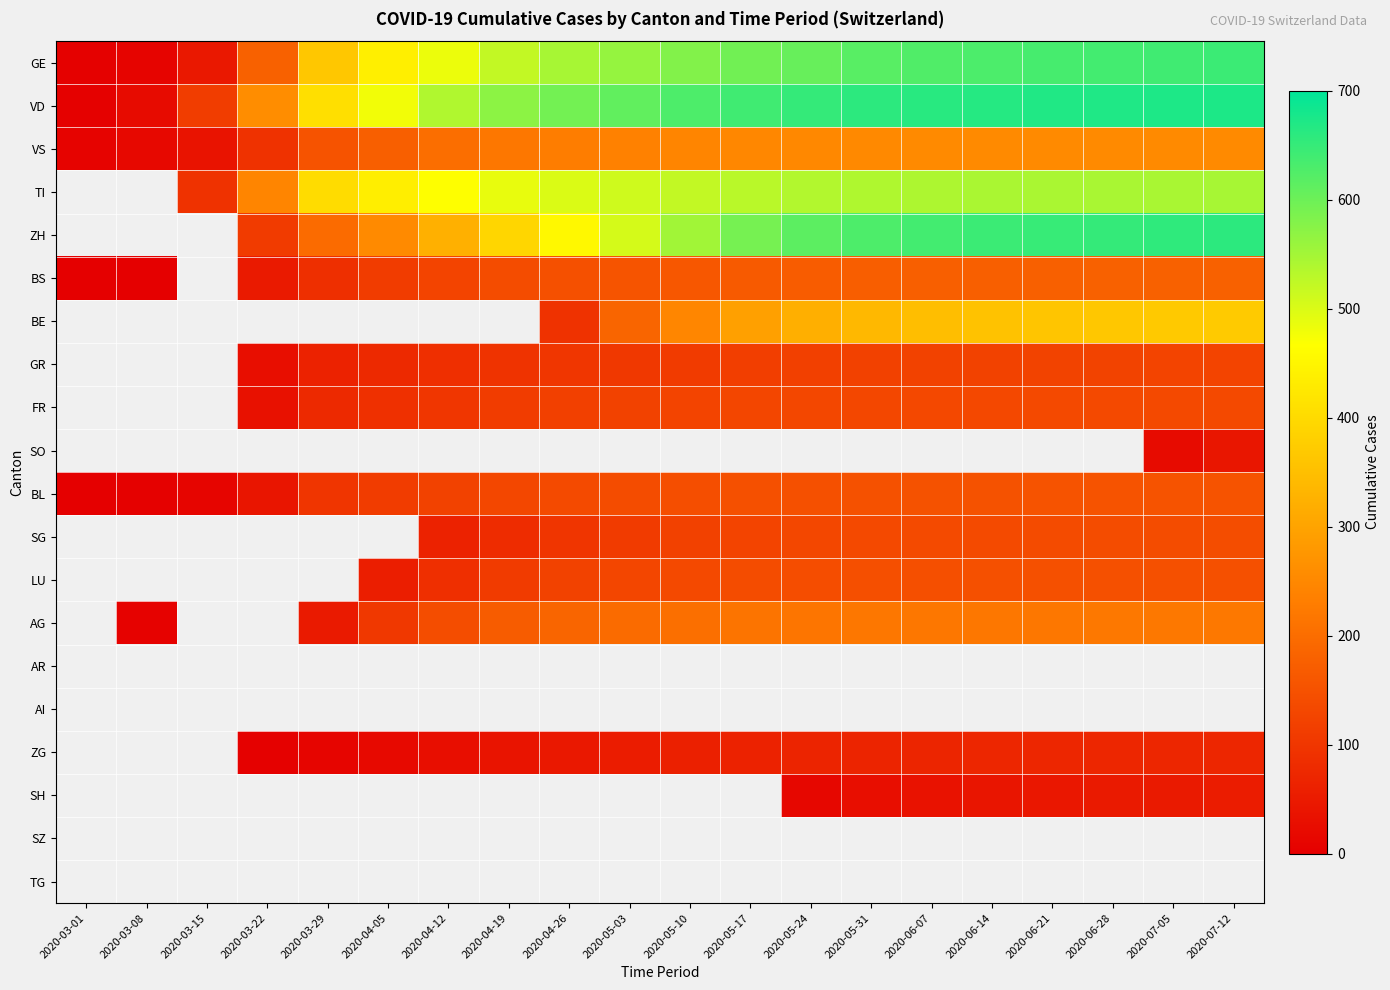

Is it true that LU equals 135.0 at 2020-05-10?

True